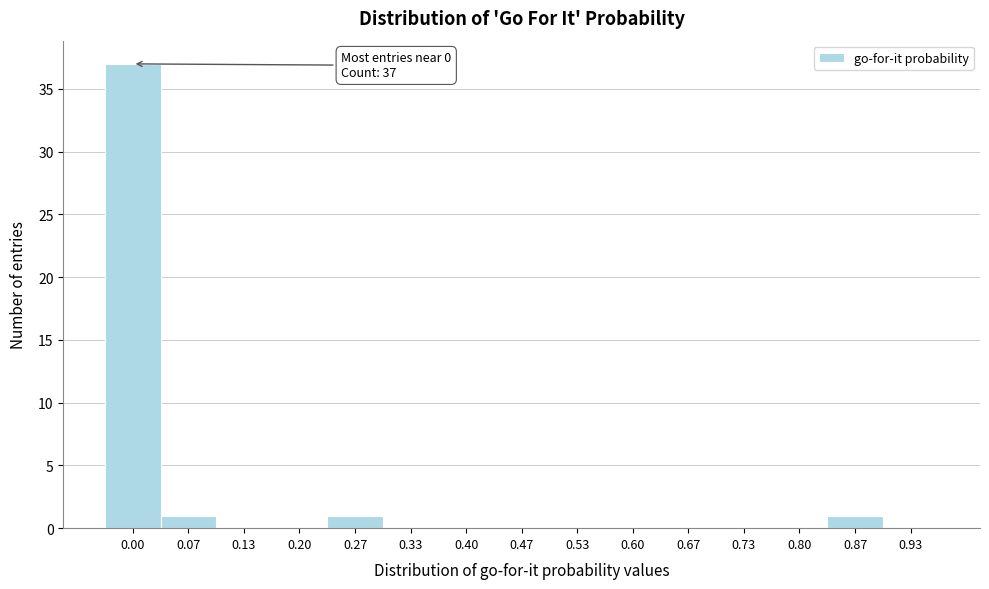

Reading left to right, list all the values displayed in this chart.

0.00=37	0.07=1	0.13=0	0.20=0	0.27=1	0.33=0	0.40=0	0.47=0	0.53=0	0.60=0	0.67=0	0.73=0	0.80=0	0.87=1	0.93=0